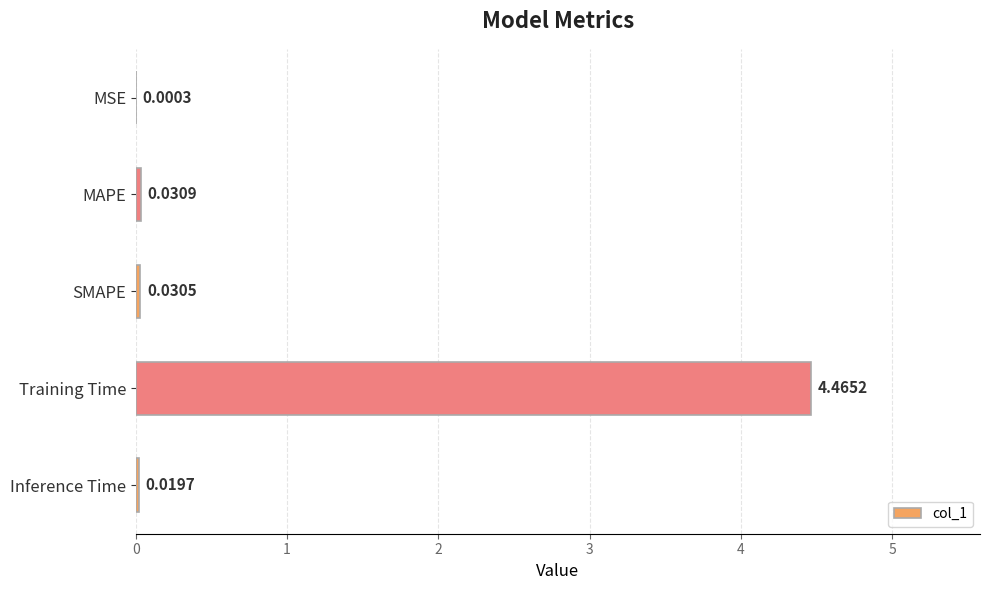

Between MAPE and SMAPE, which is larger?

MAPE